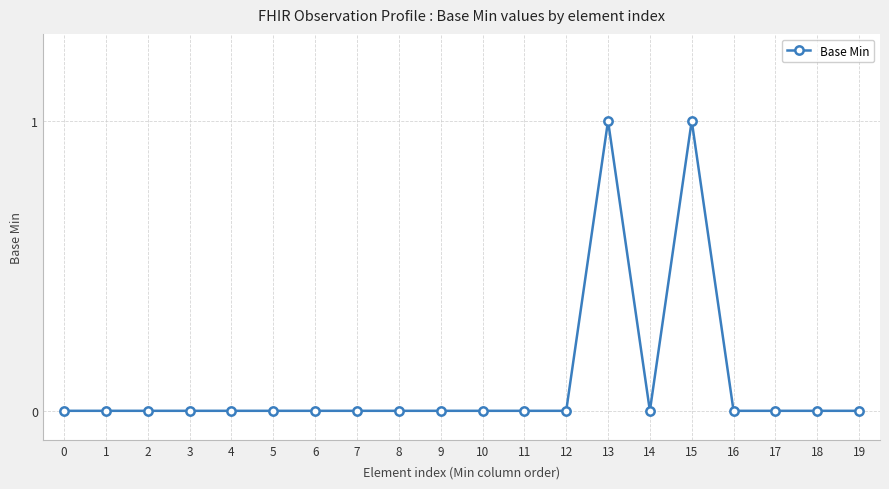

How many distinct data groups are displayed?

1